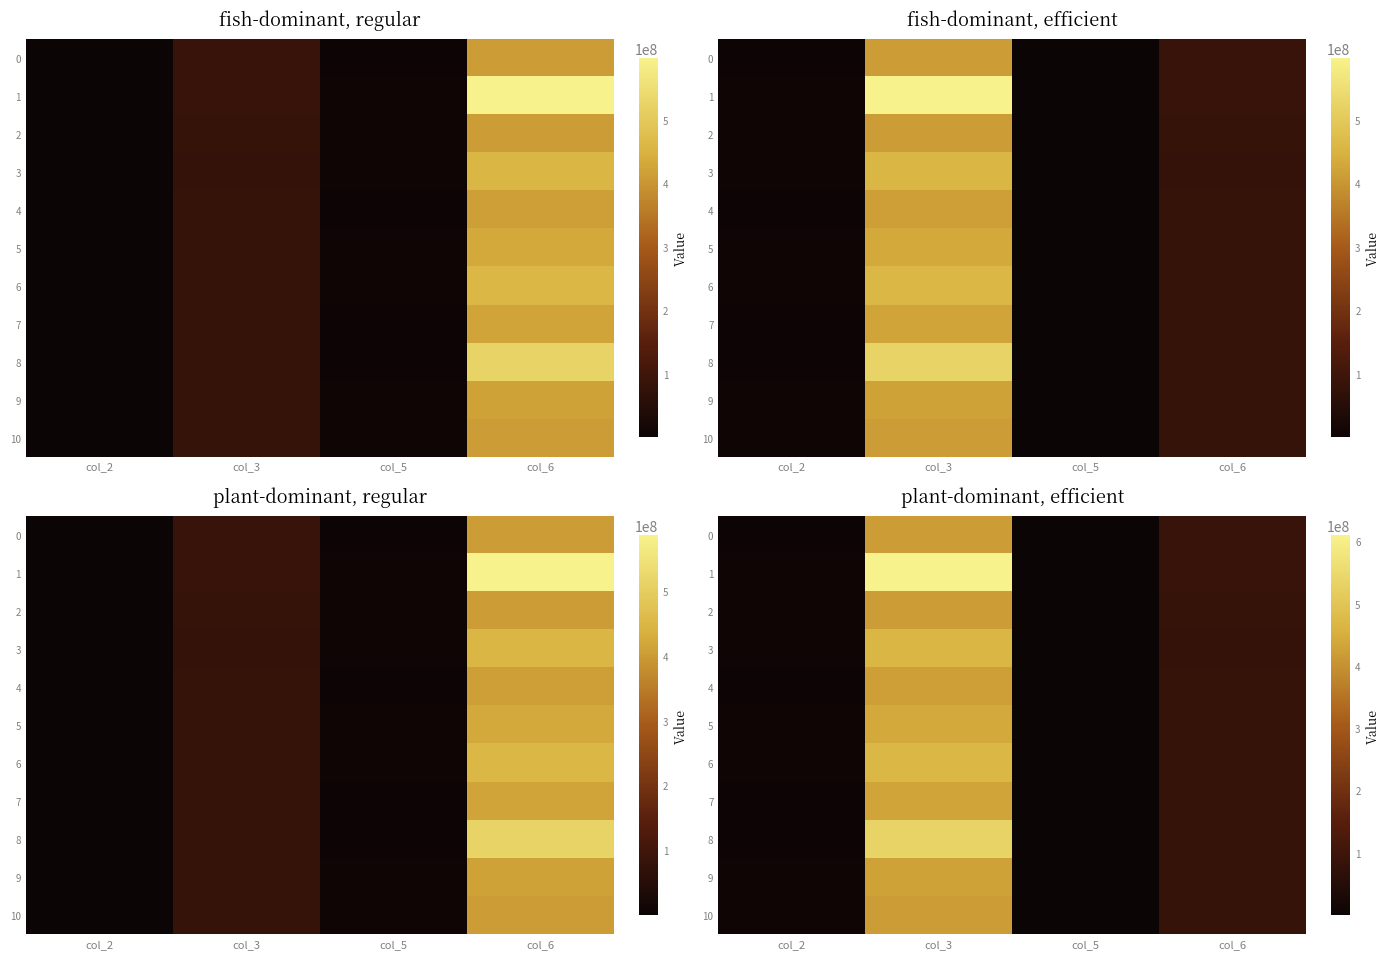

Rank the categories by 6 value from lowest to highest.

col_5, col_2, col_6, col_3